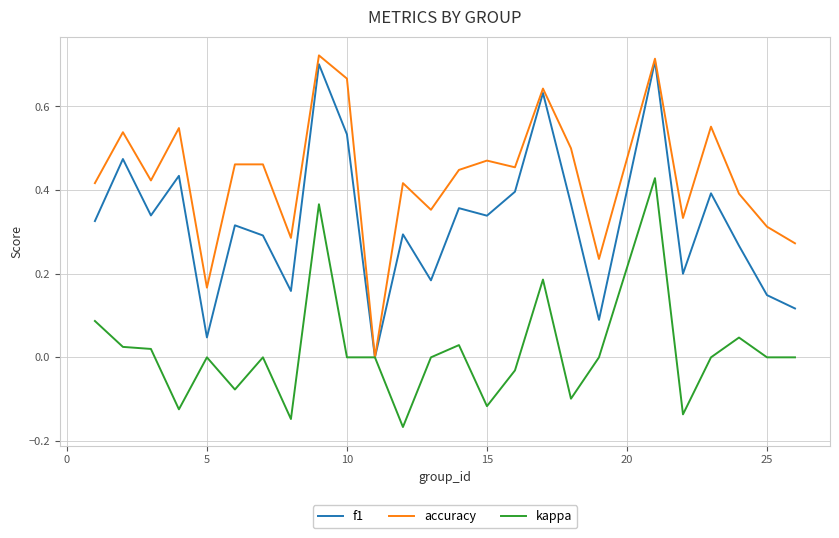

List the series in order of their overall mean, lowest first.

kappa, f1, accuracy